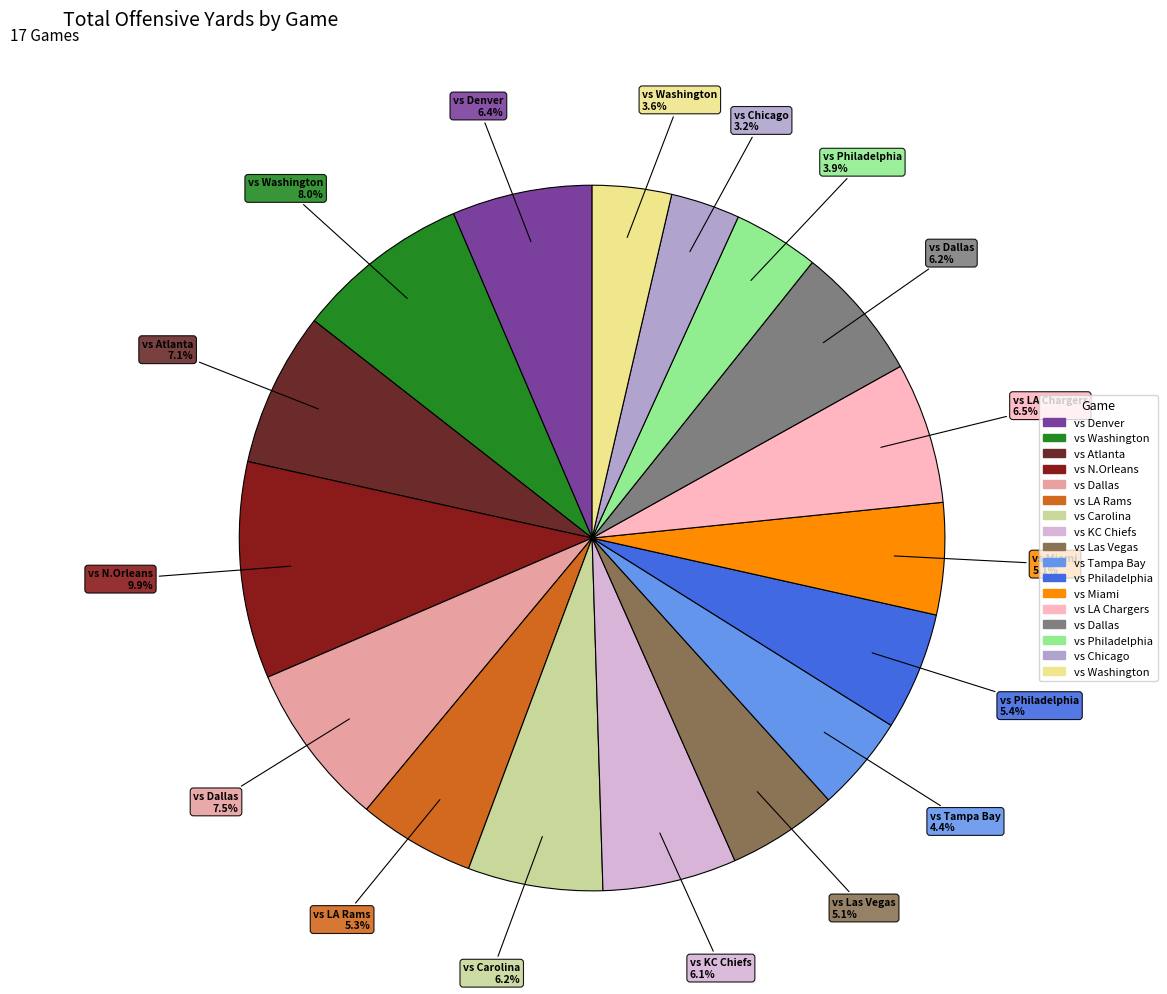

Is there any slice that represents more than half of the pie?

No